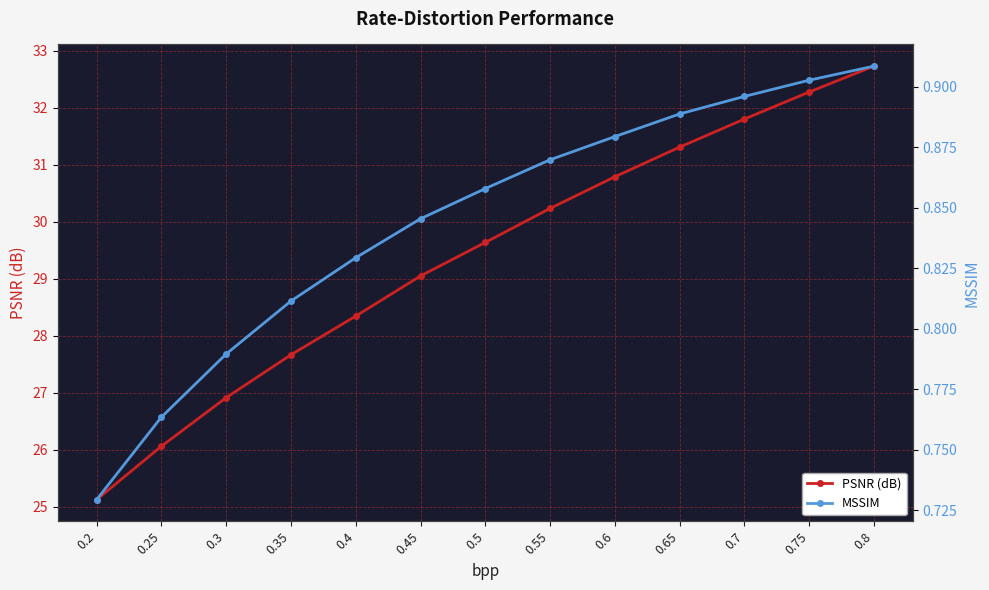

The value of PSNR (dB) at 0.4 is 14.9. True or false?

False